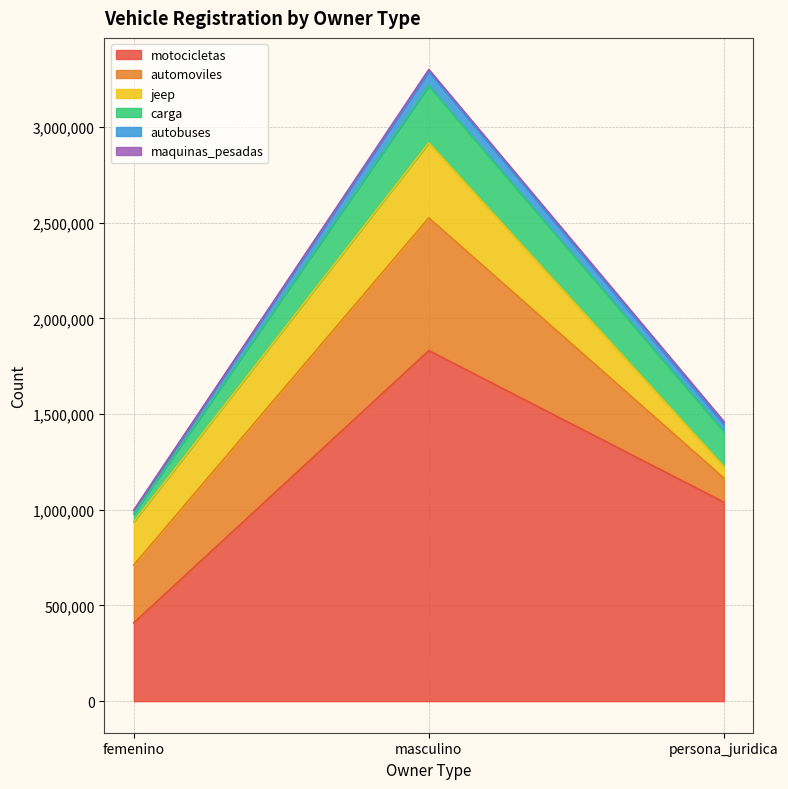

Which series changed the most between femenino and persona_juridica?

motocicletas